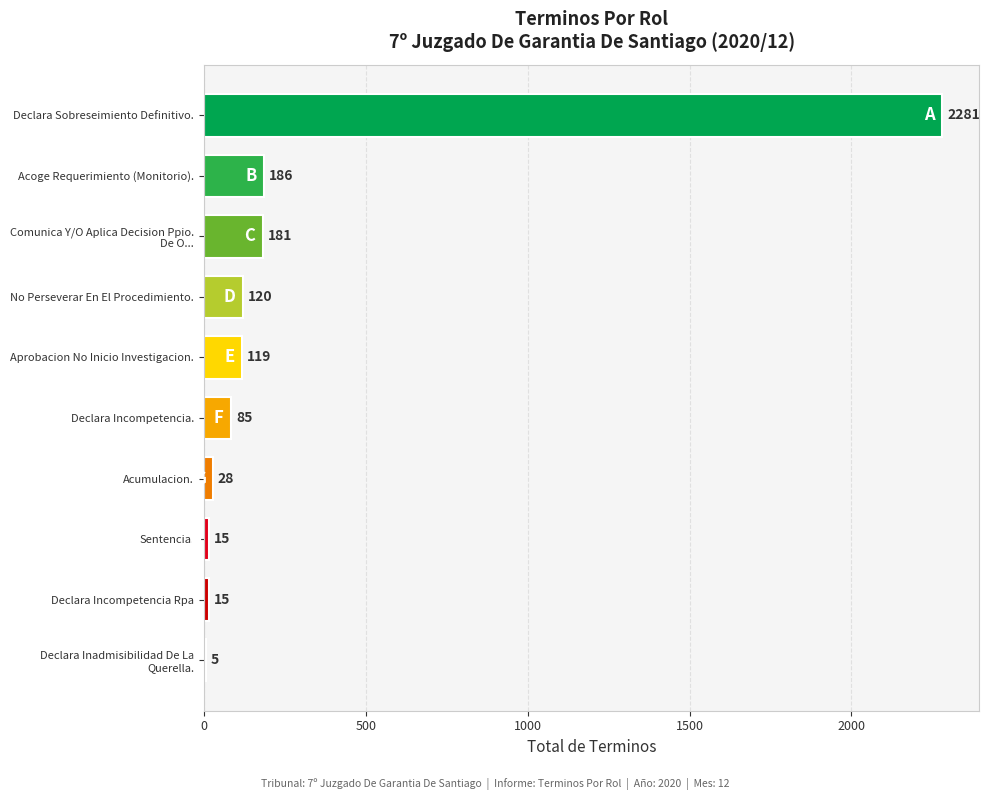

What is the average value?

304